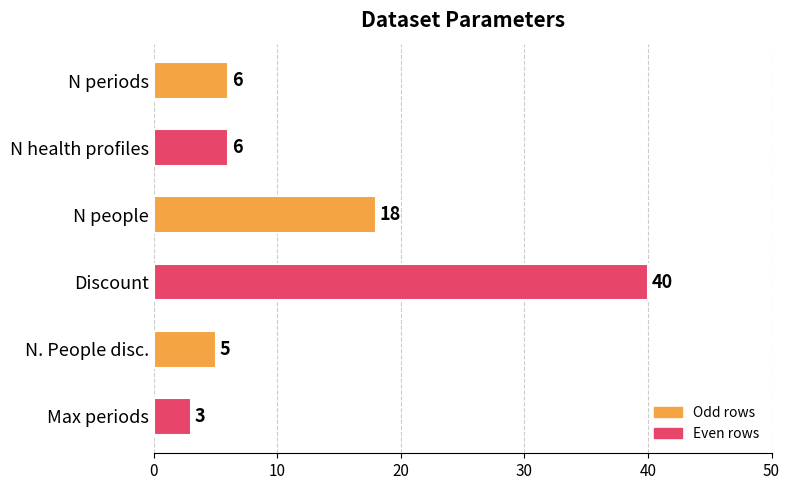

Is it true that the value at N periods is 4?

False